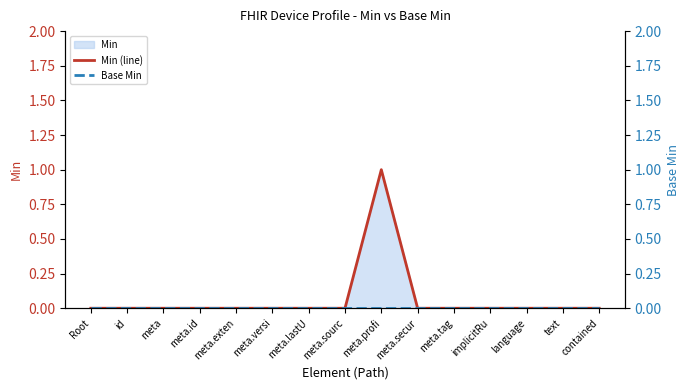

Which series has the largest total across all categories?

Min (line)